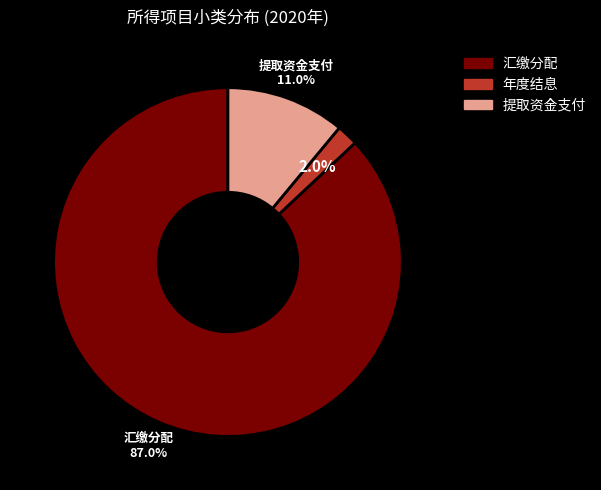

Rank the categories by value from highest to lowest.

汇缴分配, 提取资金支付, 年度结息